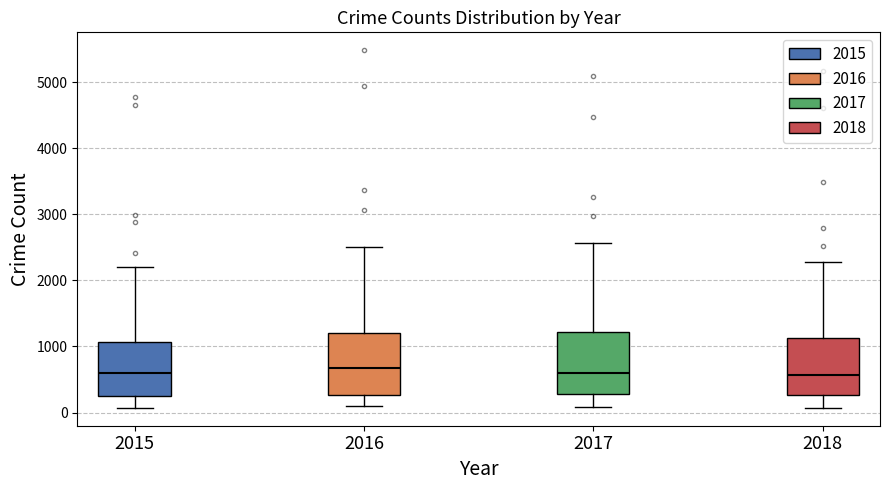

Reading left to right, transcribe this box plot: for each box, give where its median line is, the range the box spans, and where its two whiskers end, as read against the y-axis. The values are not printed on the chart, so give them approximately, as read against the axis.

2015: median 600, box 300 to 1100, whiskers 100 to 2200
2016: median 700, box 300 to 1200, whiskers 100 to 2500
2017: median 600, box 300 to 1200, whiskers 100 to 2600
2018: median 600, box 300 to 1100, whiskers 100 to 2300